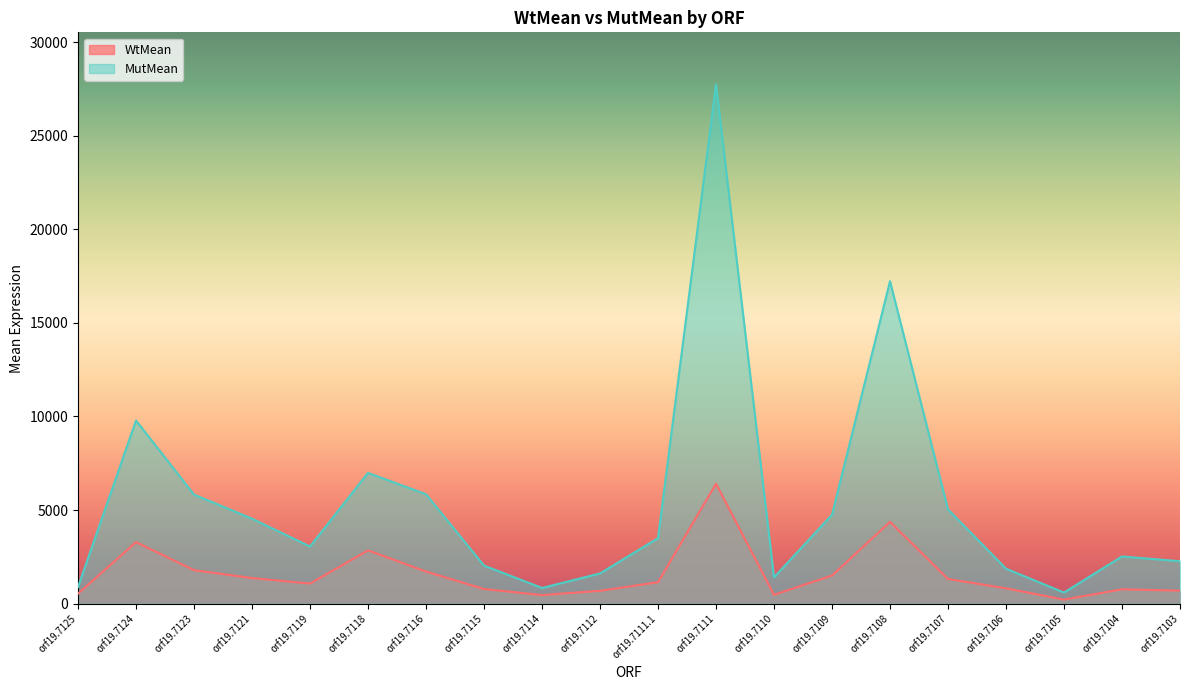

What is the greatest value displayed?

27745.5